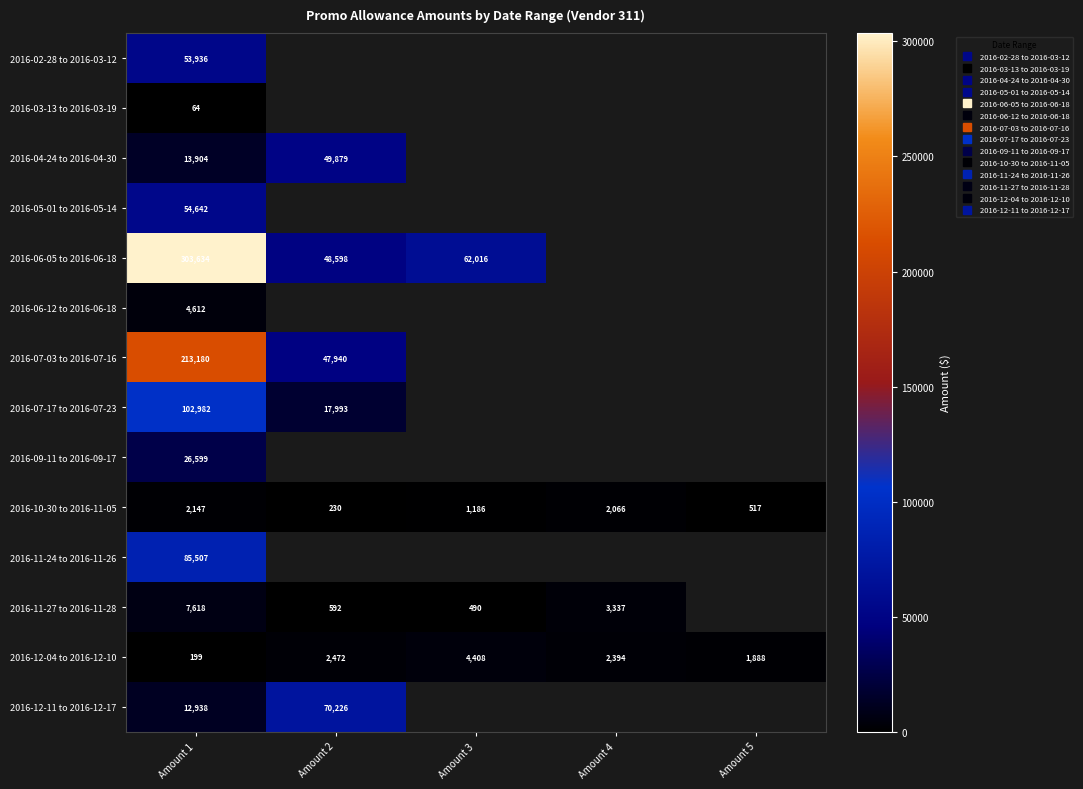

Which series changed the most between Amount 2 and Amount 4?

2016-11-27 to 2016-11-28